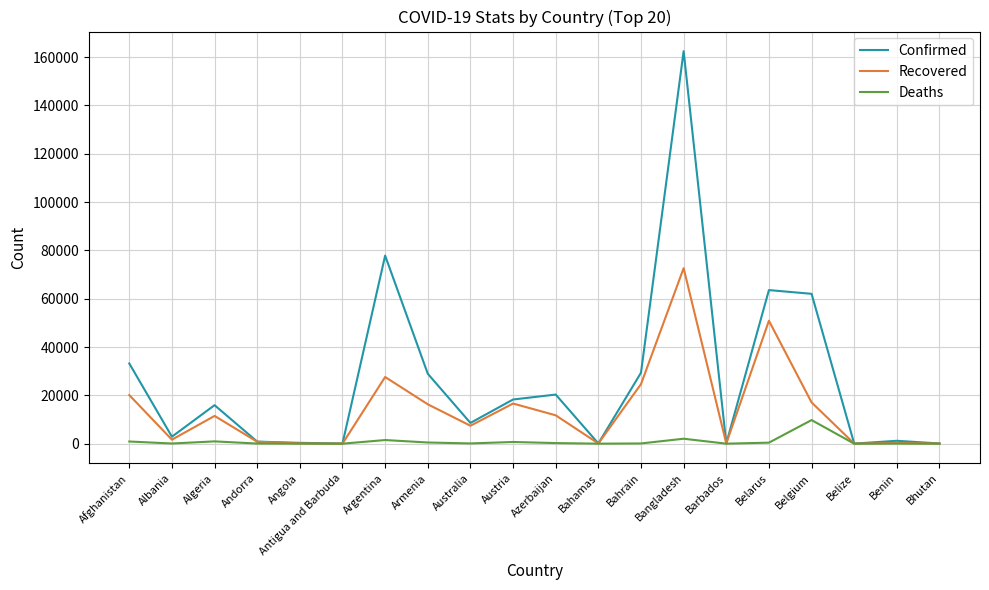

Where is Confirmed nearest to the value 81223?

Argentina